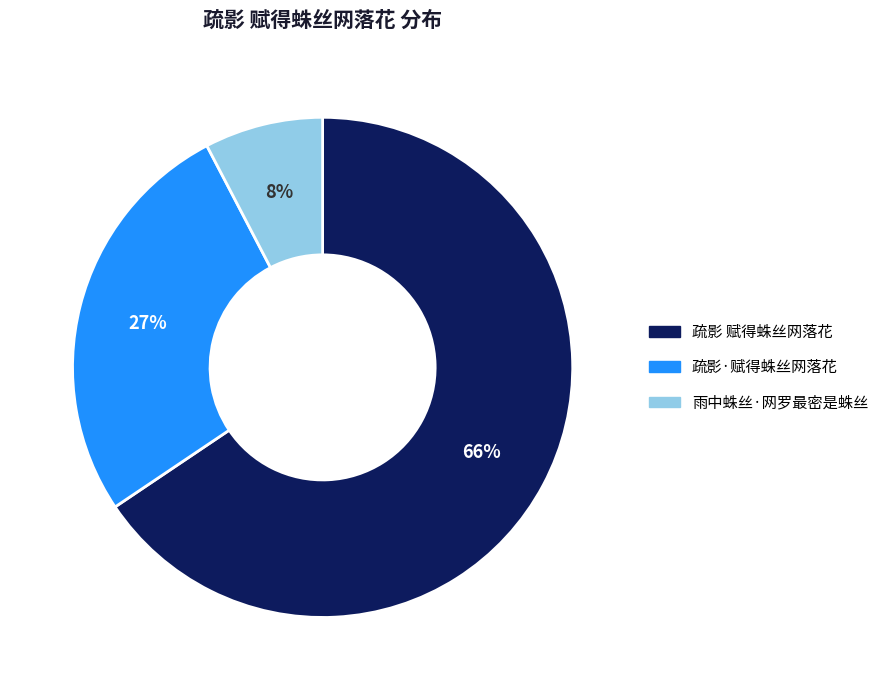

To the nearest percent, what portion does 雨中蛛丝·网罗最密是蛛丝 represent?

8%